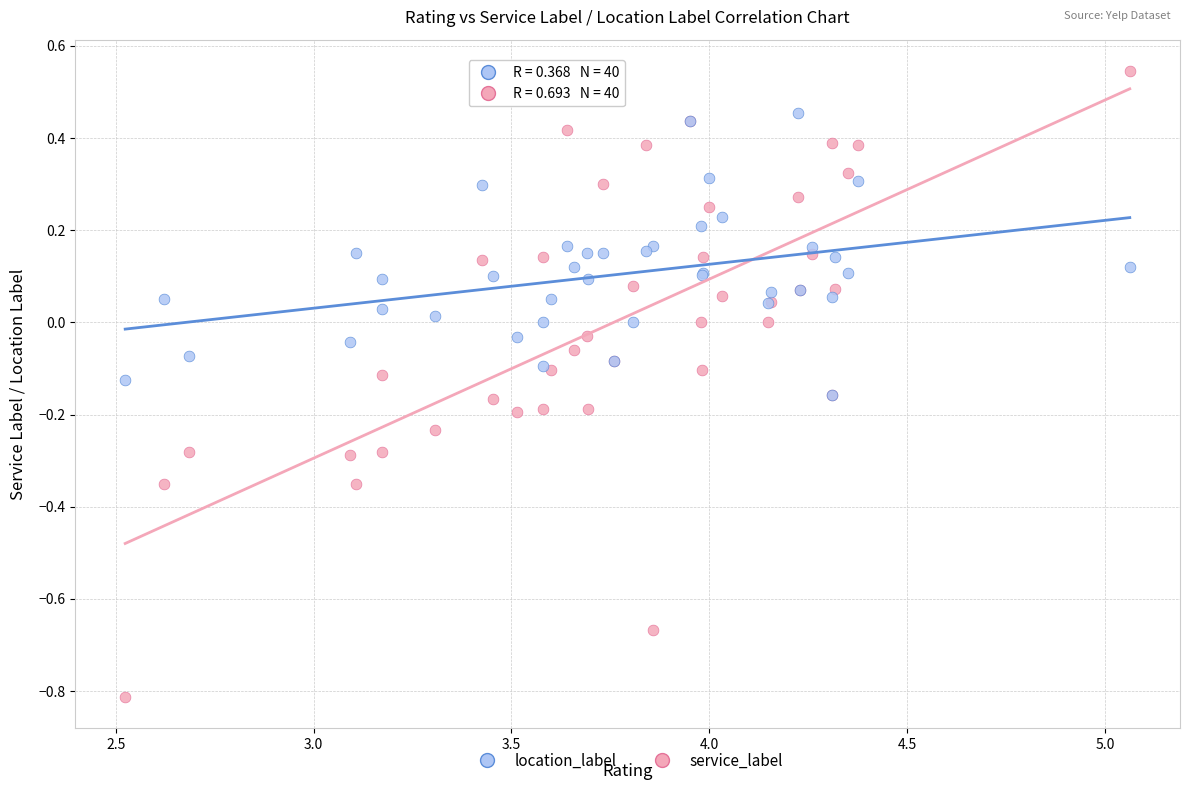

Which series has the widest spread of Y values?

service_label